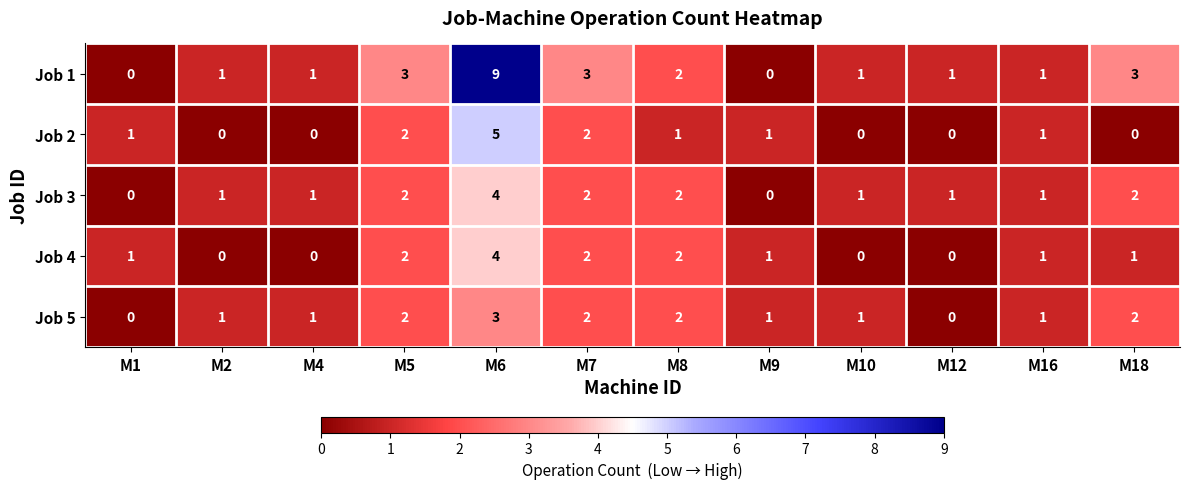

How many Job 5 values are between 1 and 2?

9